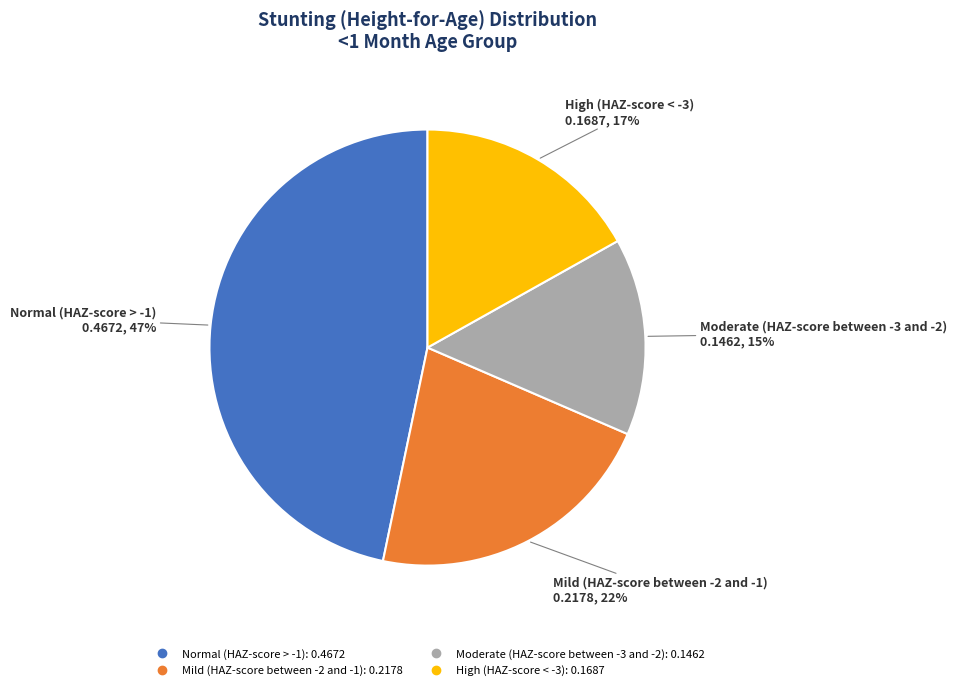

Which category has the biggest portion of the pie?

Normal (HAZ-score > -1)